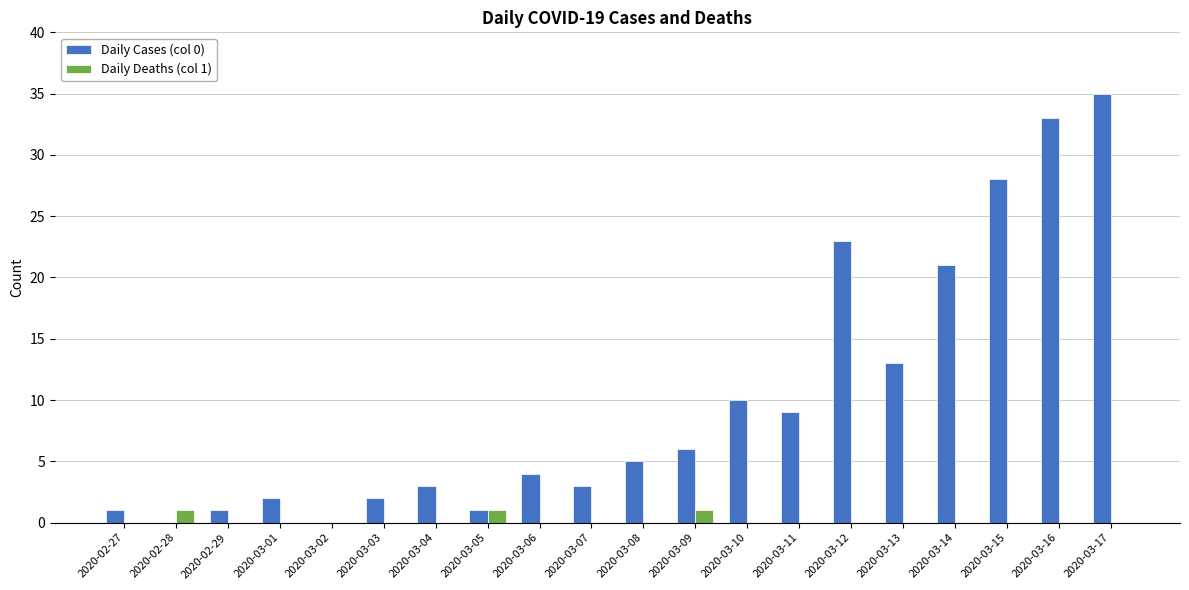

Reading right to left, list all the values displayed in this chart.

Daily Cases (col 0): 35	33	28	21	13	23	9	10	6	5	3	4	1	3	2	0	2	1	0	1
Daily Deaths (col 1): 0	0	0	0	0	0	0	0	1	0	0	0	1	0	0	0	0	0	1	0